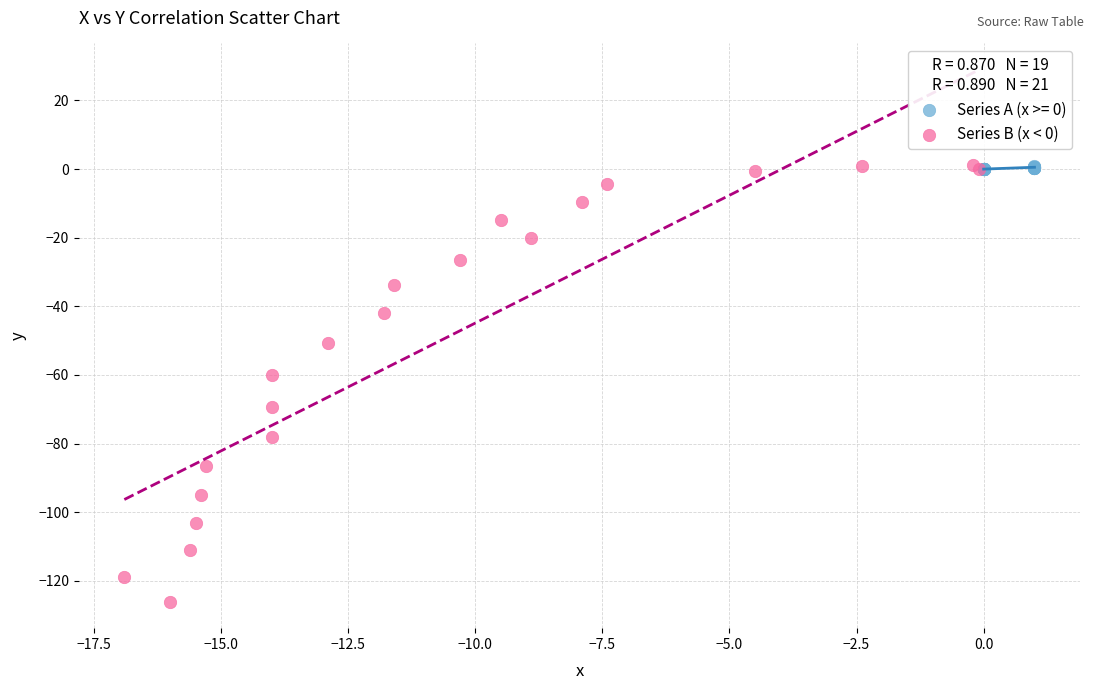

Which series contains the lowest Y value?

Series B (x < 0)